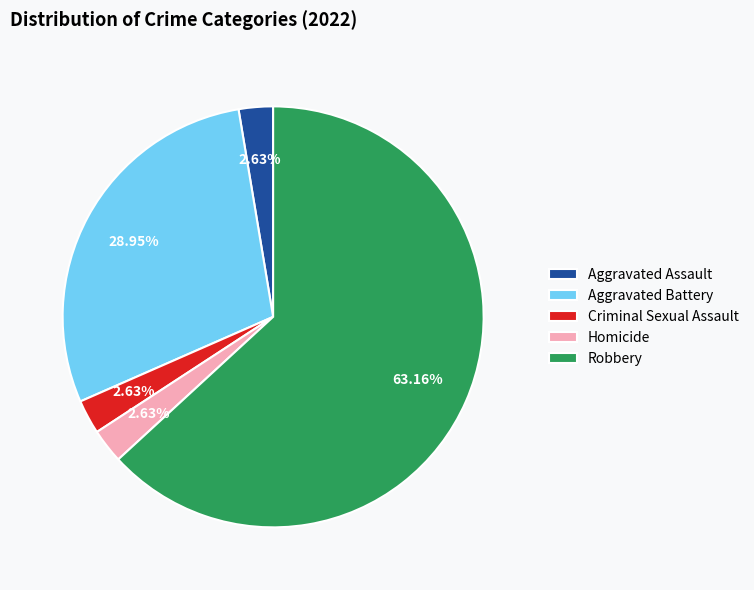

Between Aggravated Battery and Criminal Sexual Assault, which is larger?

Aggravated Battery